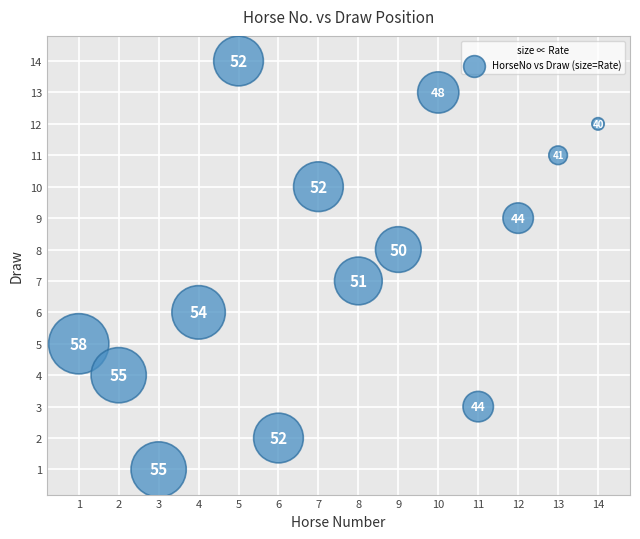

What Y value in the scatter plot is closest to 7?

7